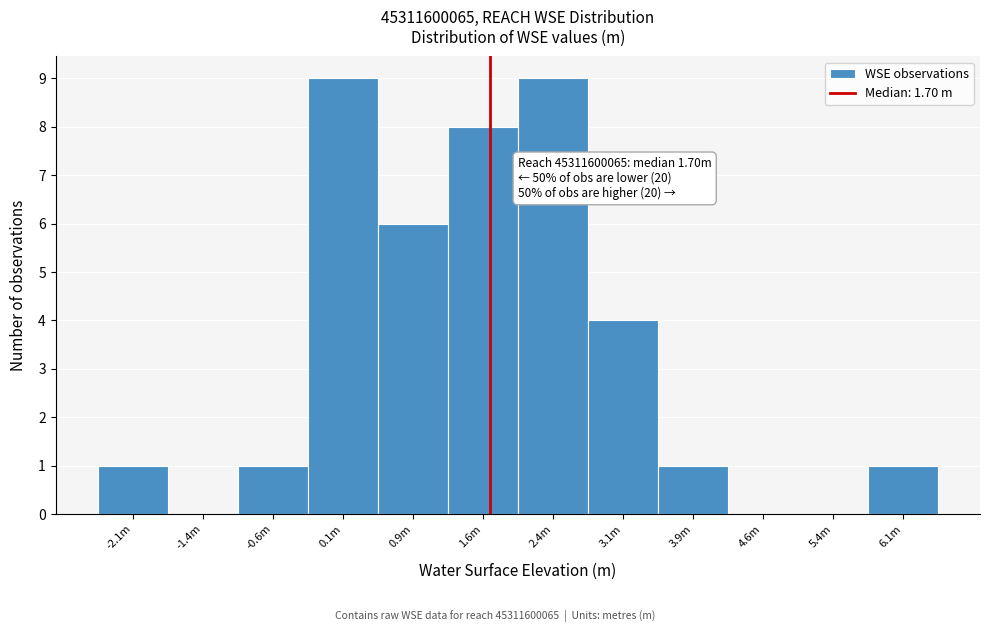

Reading left to right, extract all data points from this chart.

-2.1m=1	-1.4m=0	-0.6m=1	0.1m=9	0.9m=6	1.6m=8	2.4m=9	3.1m=4	3.9m=1	4.6m=0	5.4m=0	6.1m=1